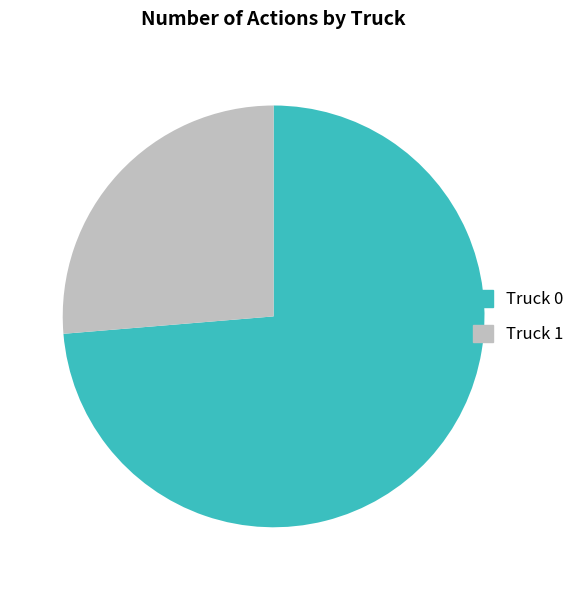

Is the sum of Truck 0 and Truck 1 greater than half?

Yes